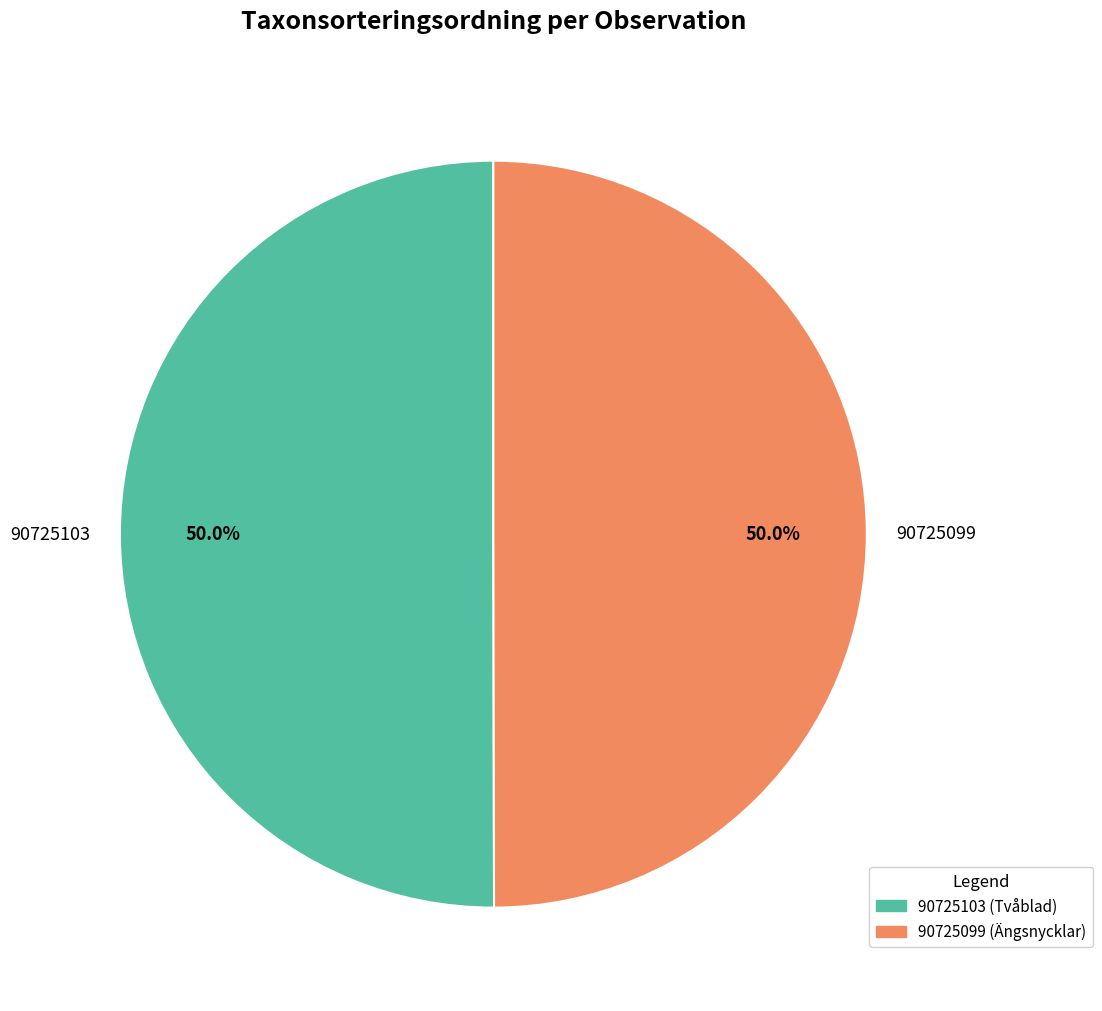

True or false: 90725103 accounts for 58% of the total.

False